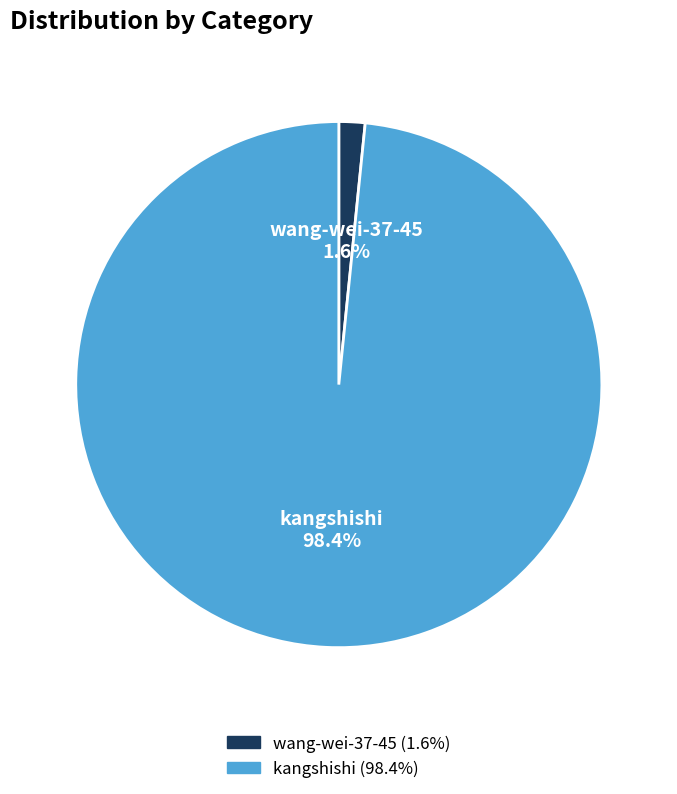

To the nearest percent, what is the combined percentage of kangshishi and wang-wei-37-45?

100%